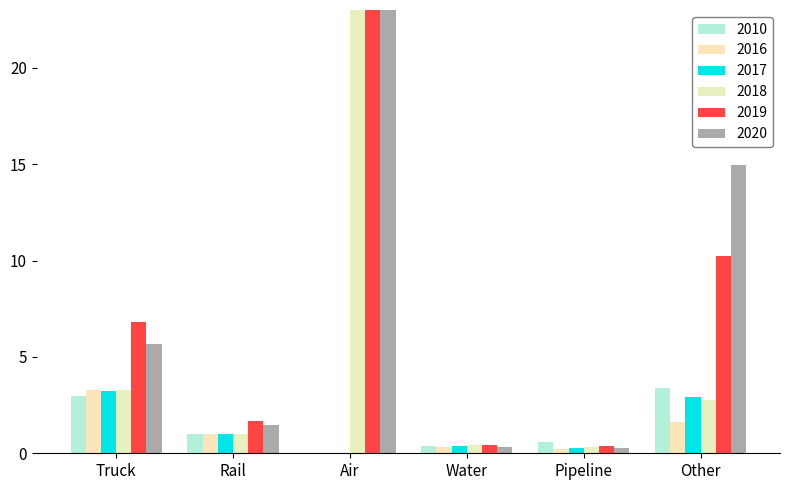

How many positive values does the 2016 series have?

5